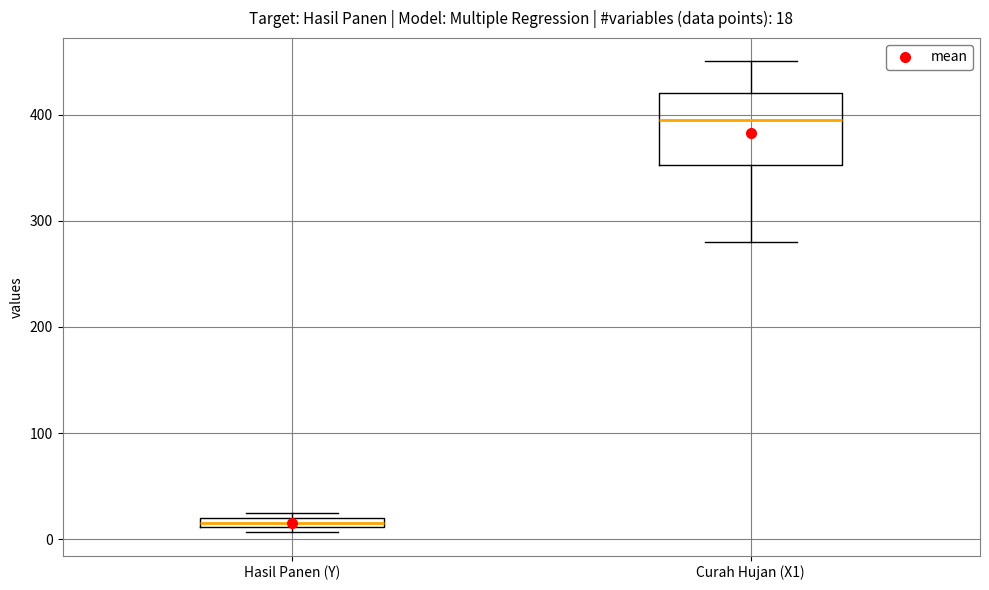

Comparing the boxes themselves (not the whiskers), which one is the tallest?

Curah Hujan (X1)